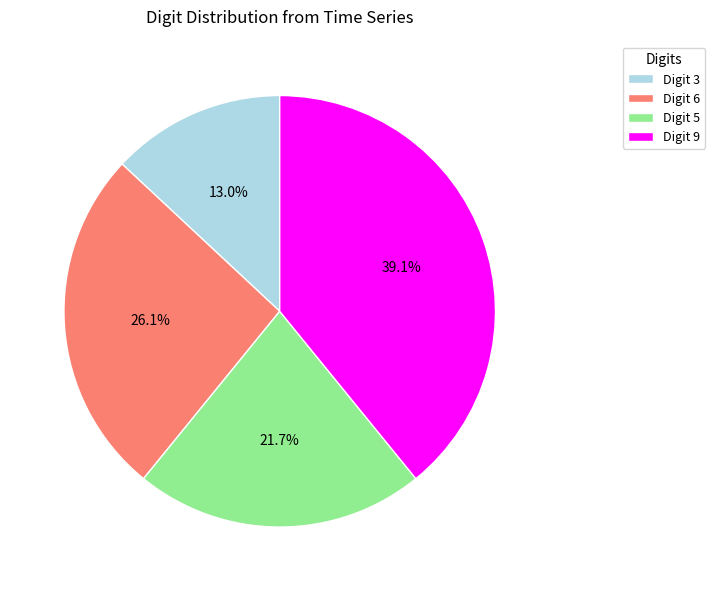

What is the largest slice in the pie chart?

Digit 9